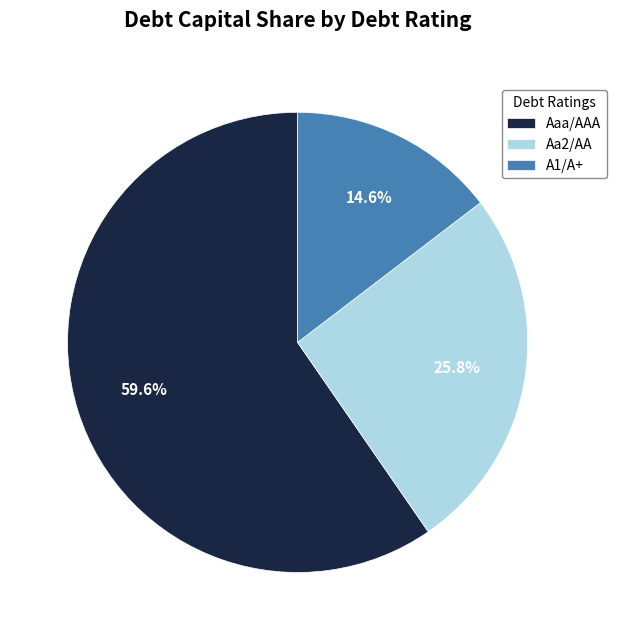

What is the total percentage of Aaa/AAA and A1/A+?

74.2%